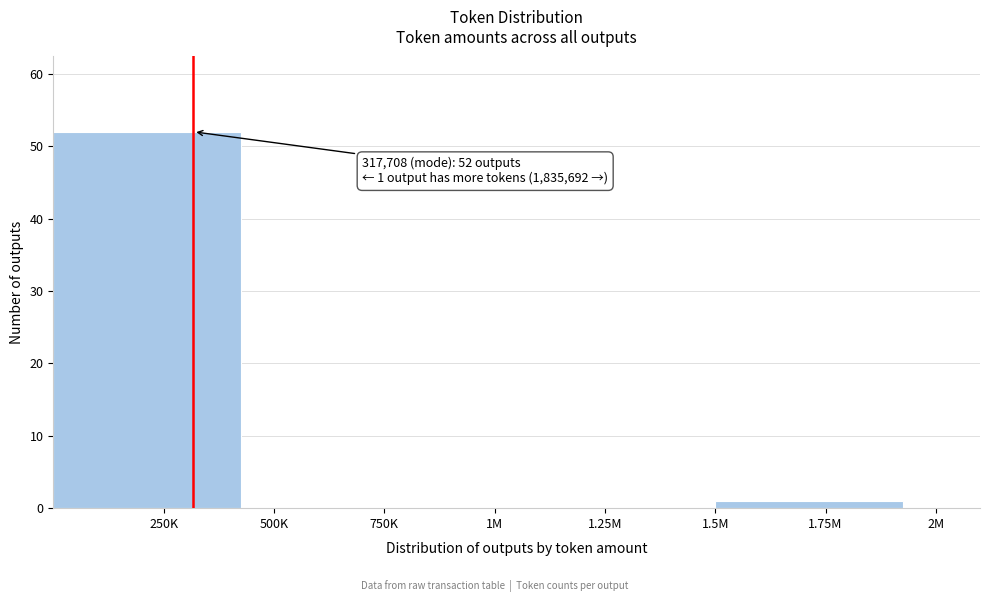

Reading right to left, transcribe all the data shown in this chart.

1.75M=1	1.25M=0	750K=0	250K=52